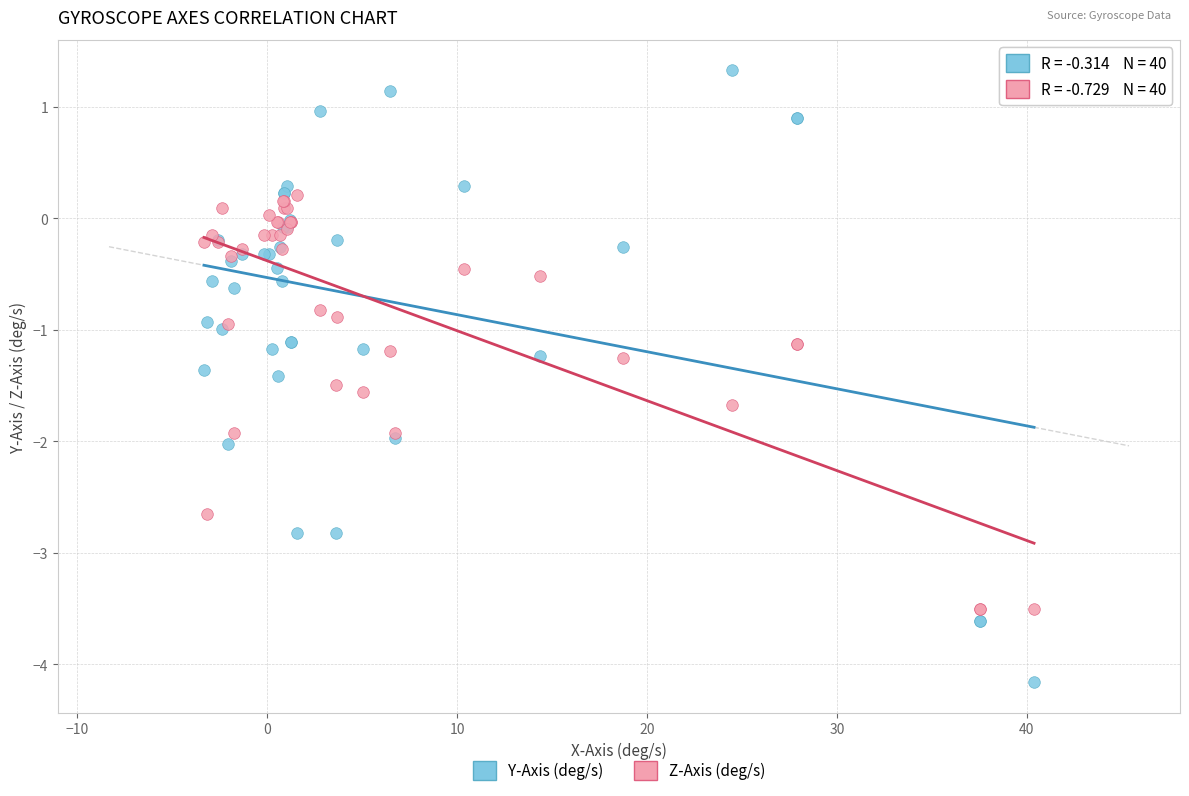

What are all the series names shown in the legend?

Y-Axis (deg/s), Z-Axis (deg/s)